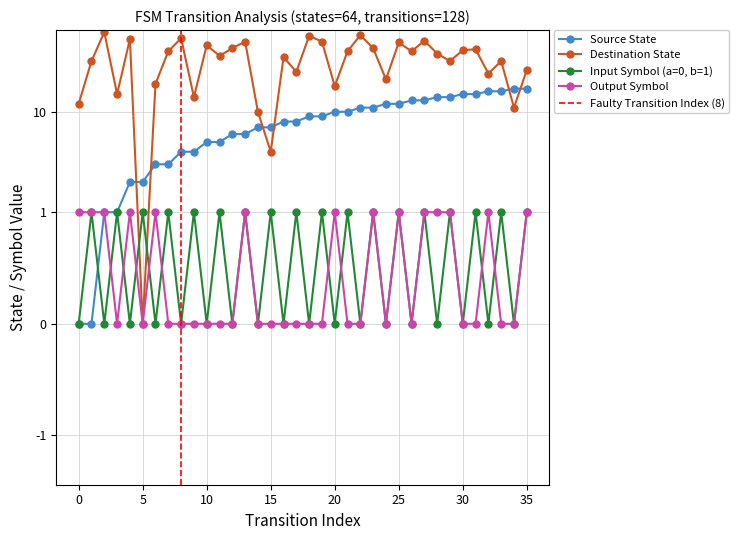

Is the value of output_symbol at 10 greater than the value of source_state at 22?

No